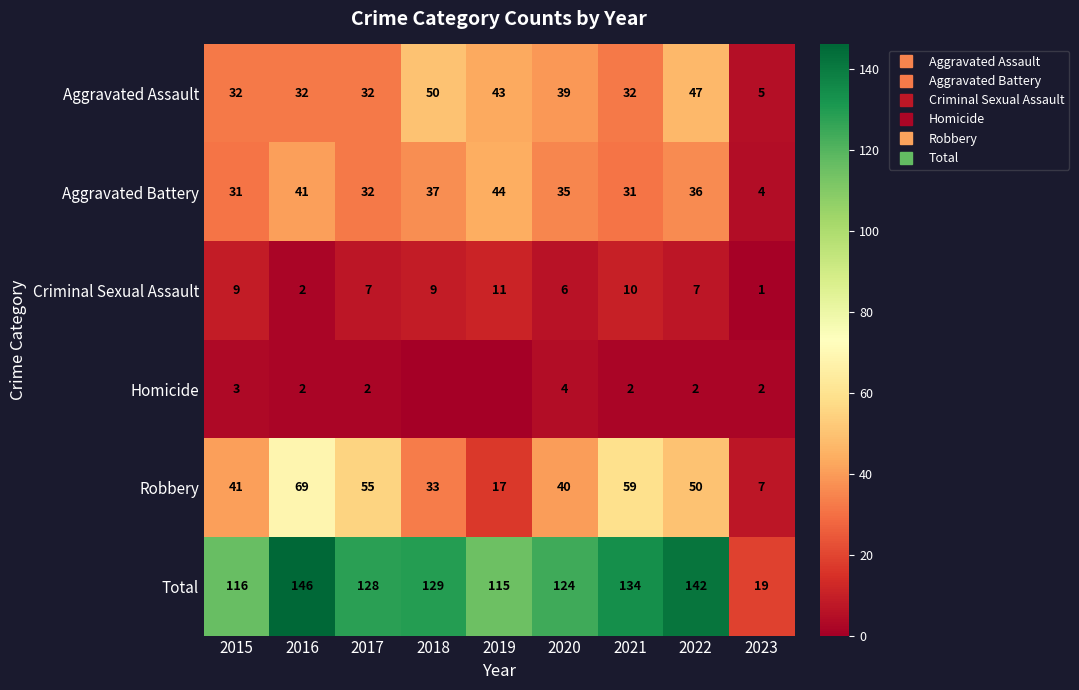

At how many categories does at least one series exceed 43?

8